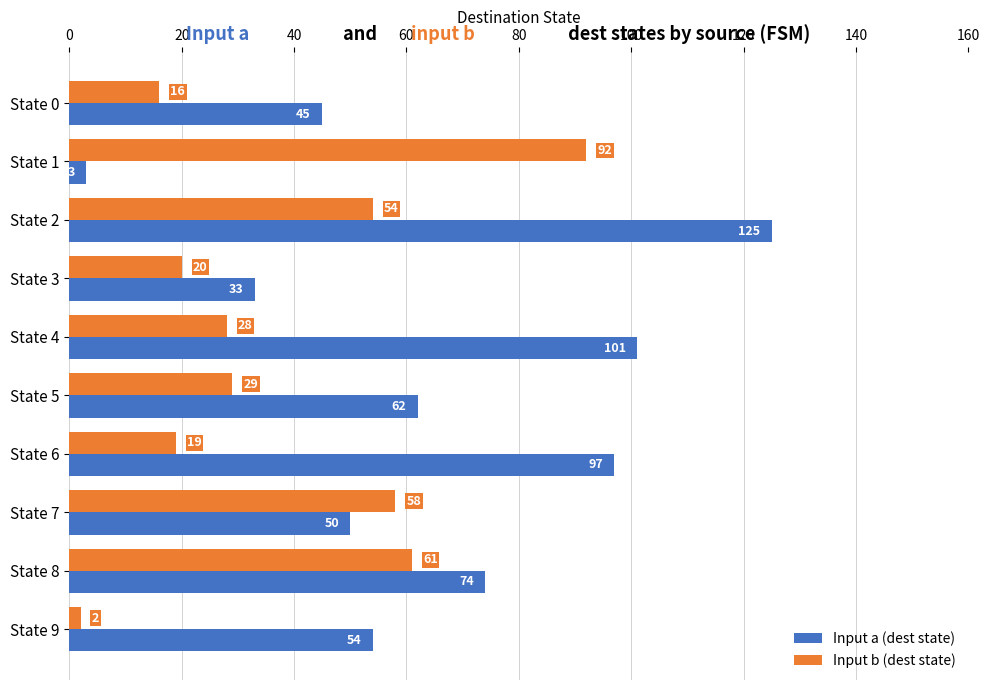

What is the maximum value for Input b (dest state)?

92